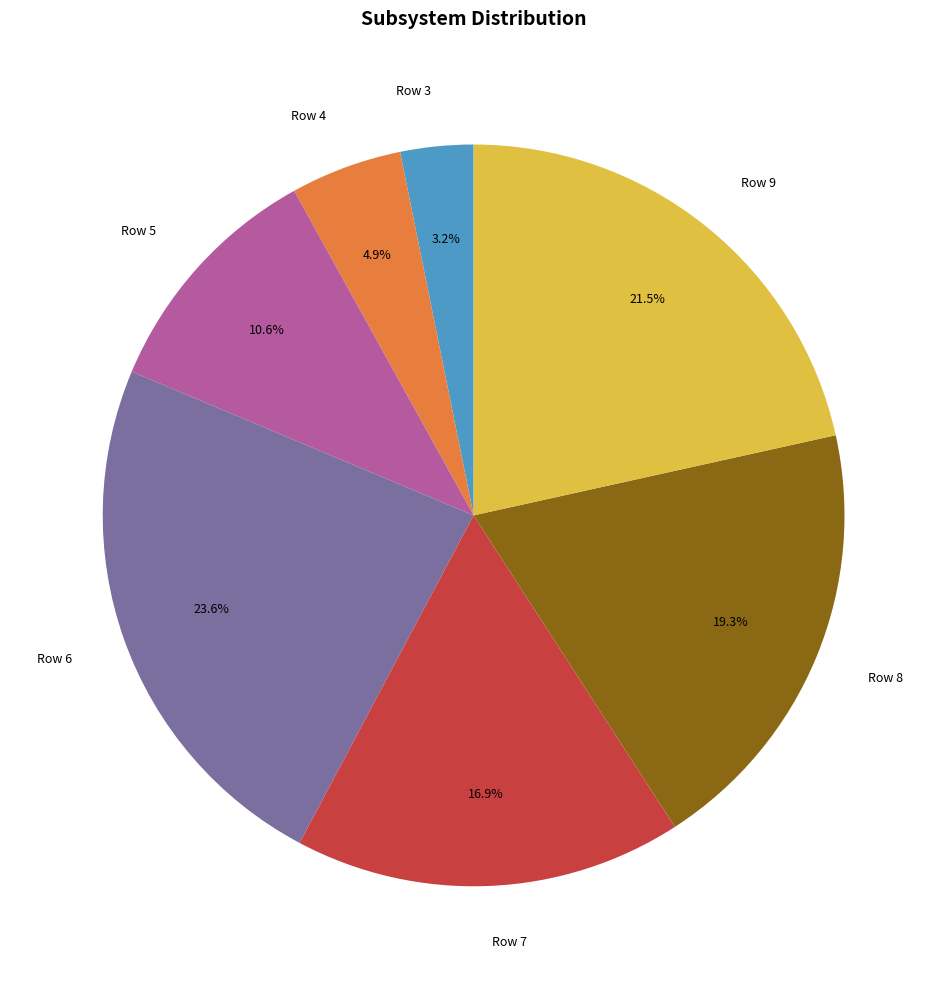

To the nearest percent, what percentage of the pie is Row 5?

11%